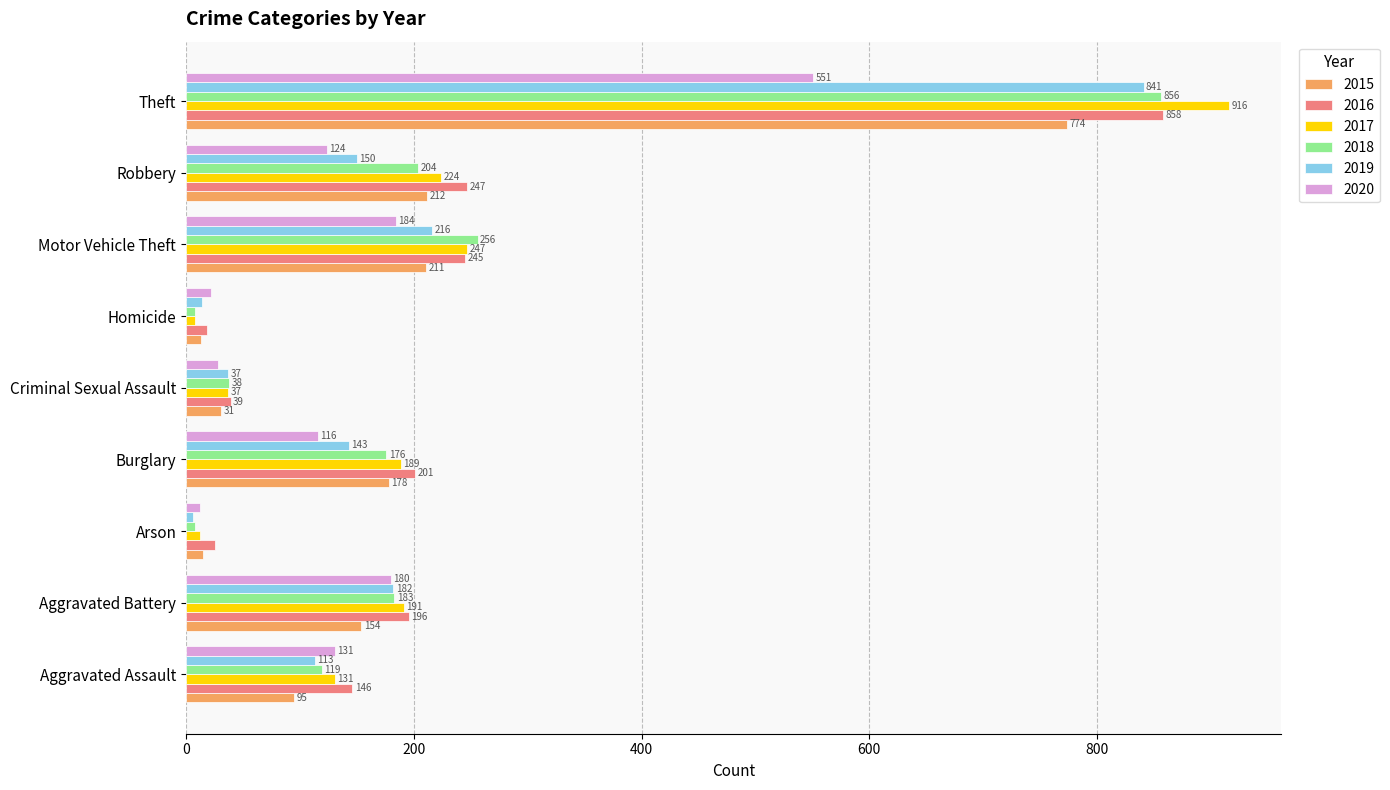

The 2017 series shows 916 at Theft. True or false?

True